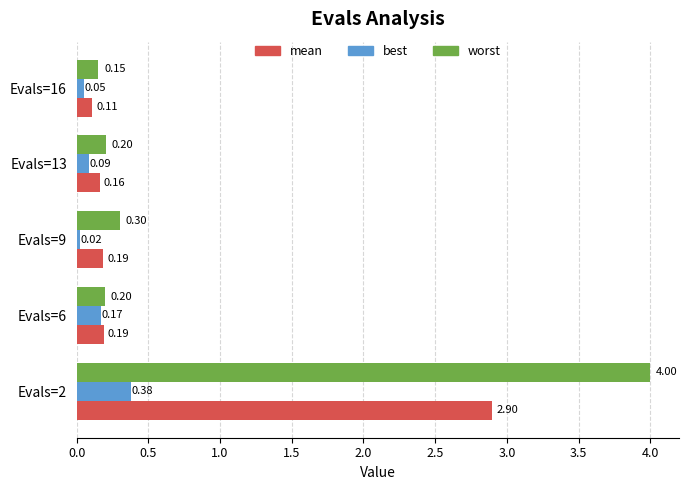

Is the value of worst at Evals=2 greater than the value of best at Evals=9?

Yes